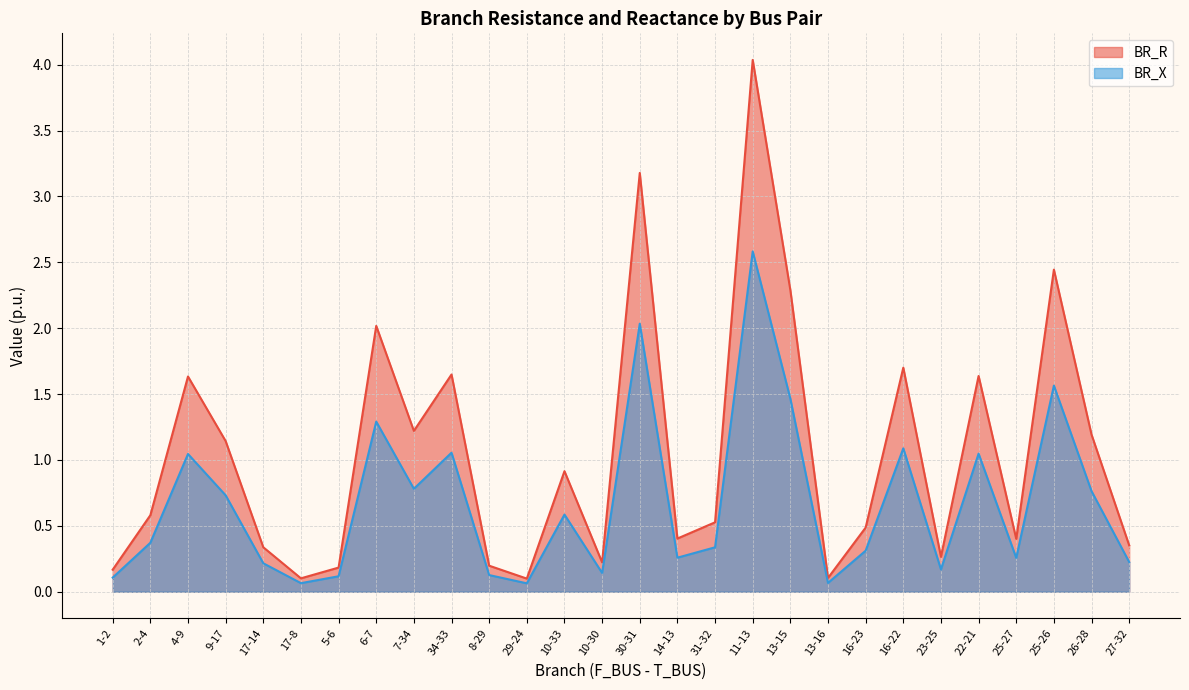

The BR_X series shows 1.7 at 16-22. True or false?

False